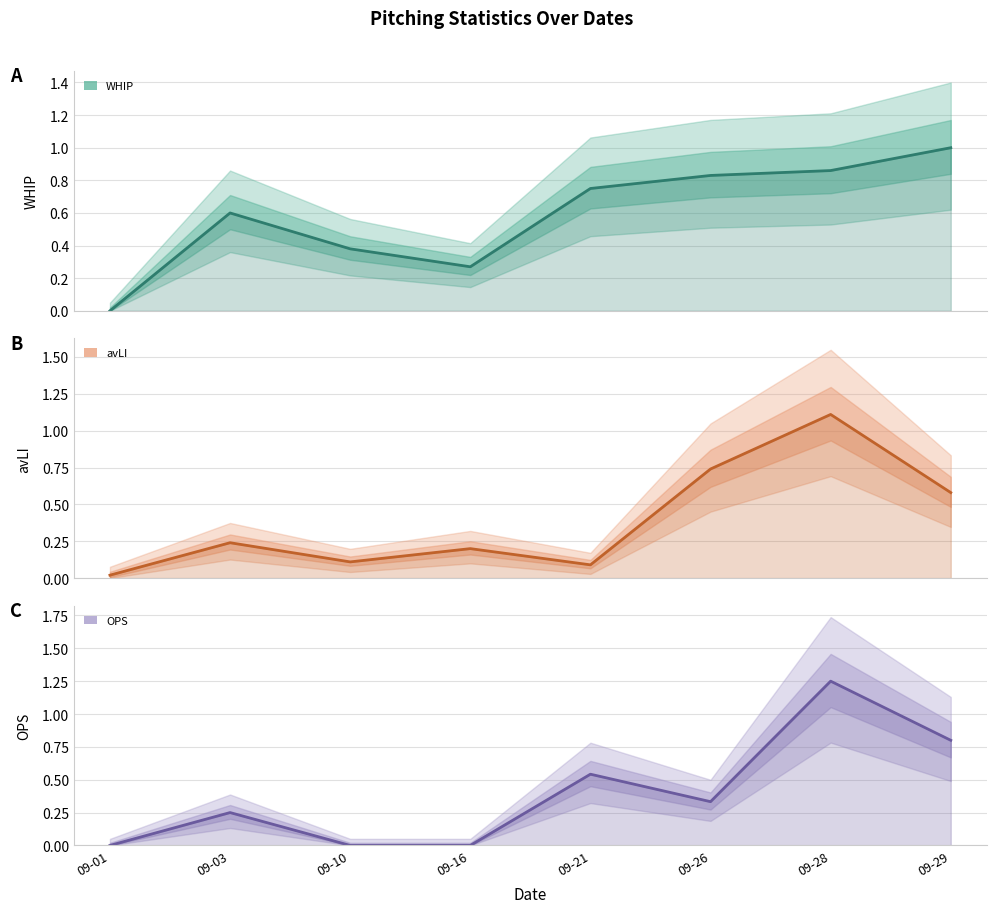

The OPS series shows 0.8 at 09-01. True or false?

False